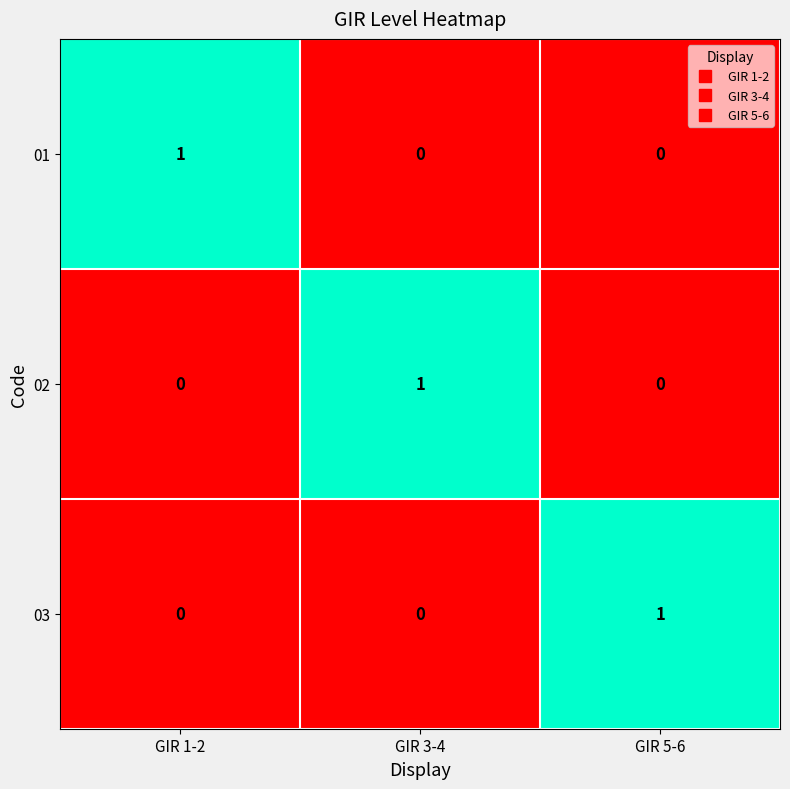

The value of 03 at GIR 5-6 is 0. True or false?

False